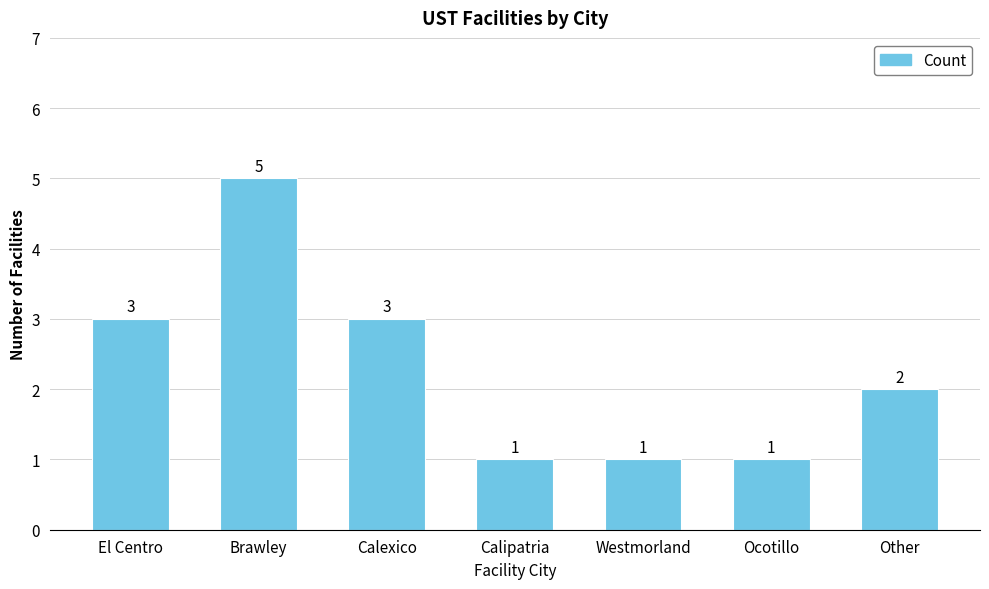

What is the greatest value displayed?

5